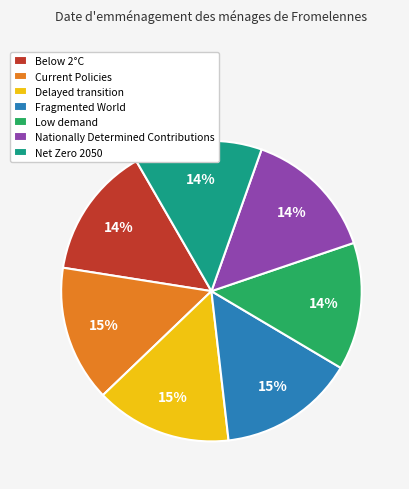

To the nearest percent, what portion does Delayed transition represent?

15%